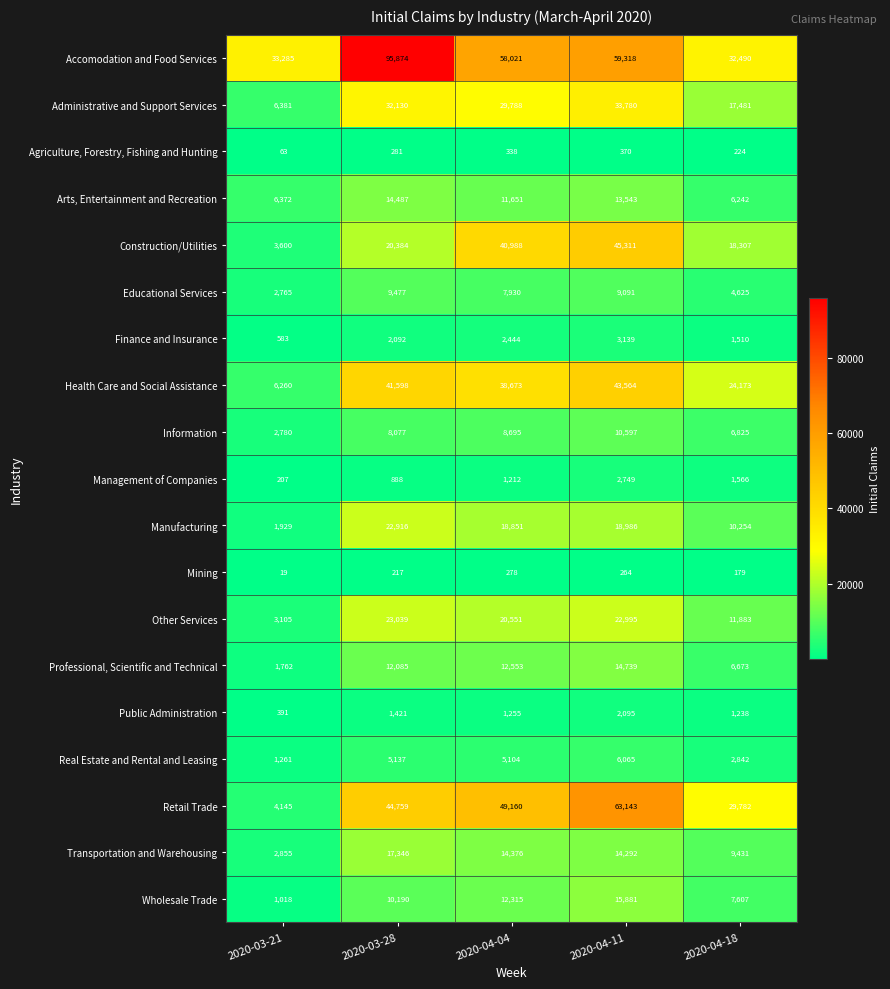

What is the spread (max minus min) of values at 2020-04-04?

57743